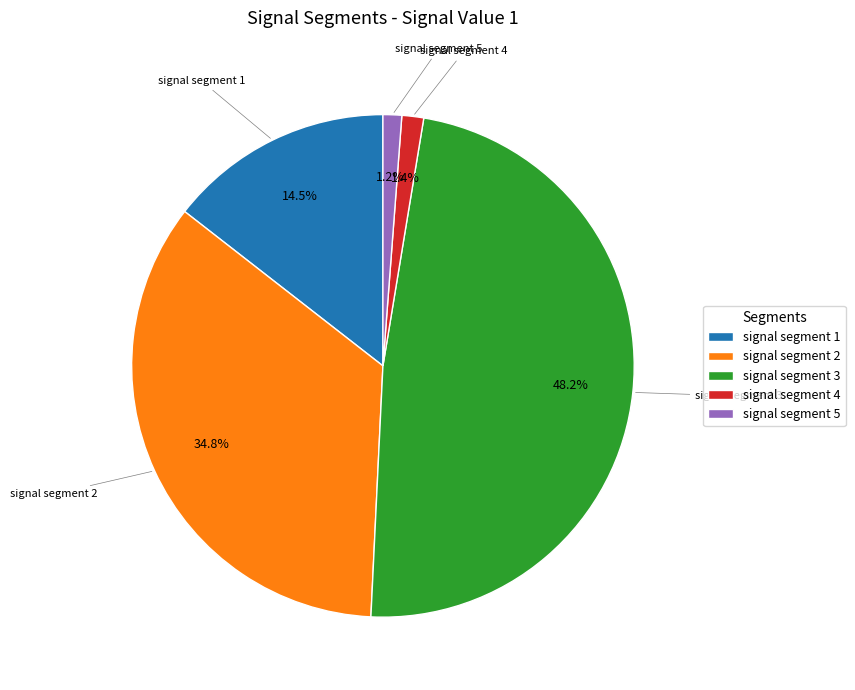

Is it true that signal segment 3 is 57% of the pie?

False